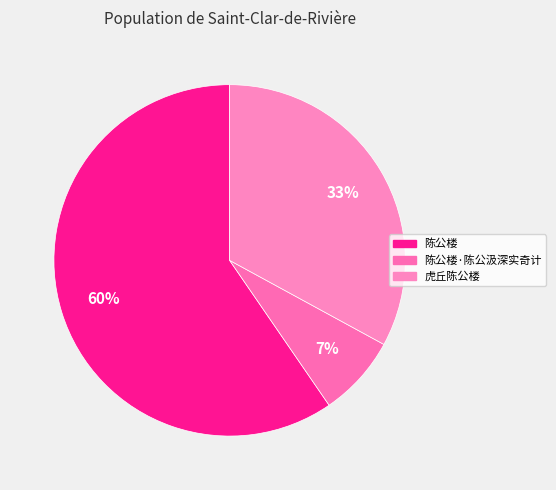

Which slice is the largest?

陈公楼